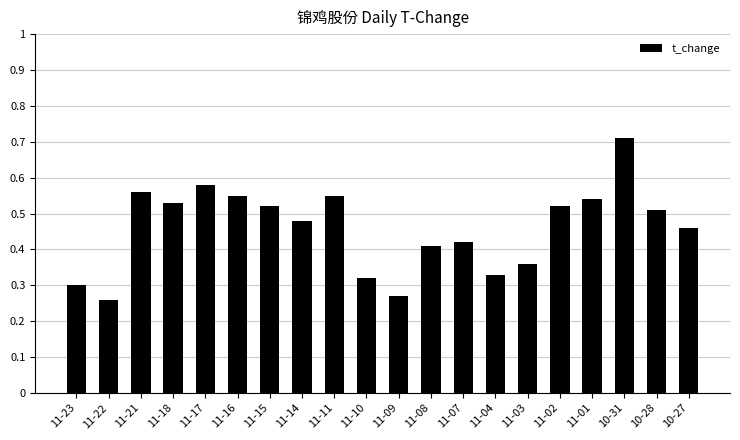

What is the label of the 10th bar from the right?

11-09